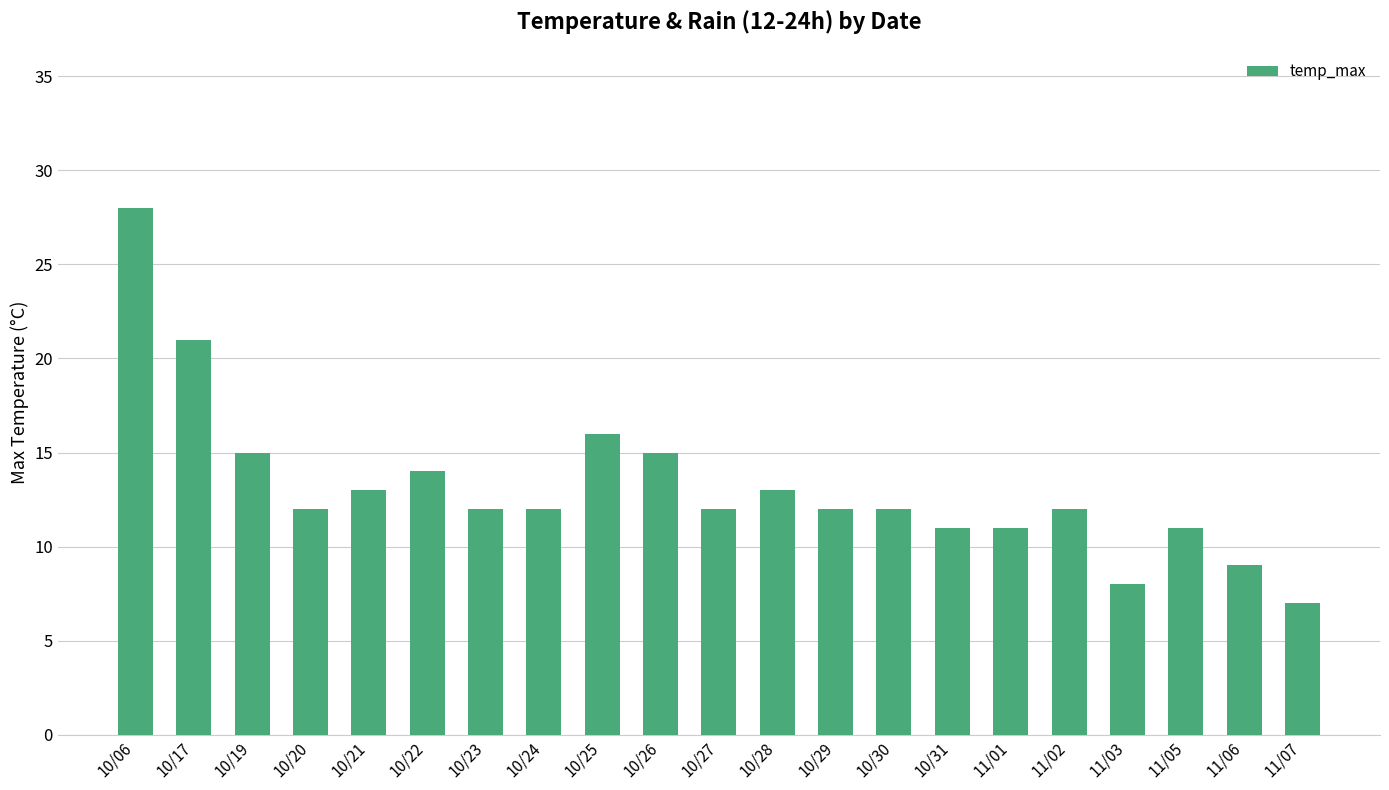

True or false: the data shows 3 at 10/24.

False